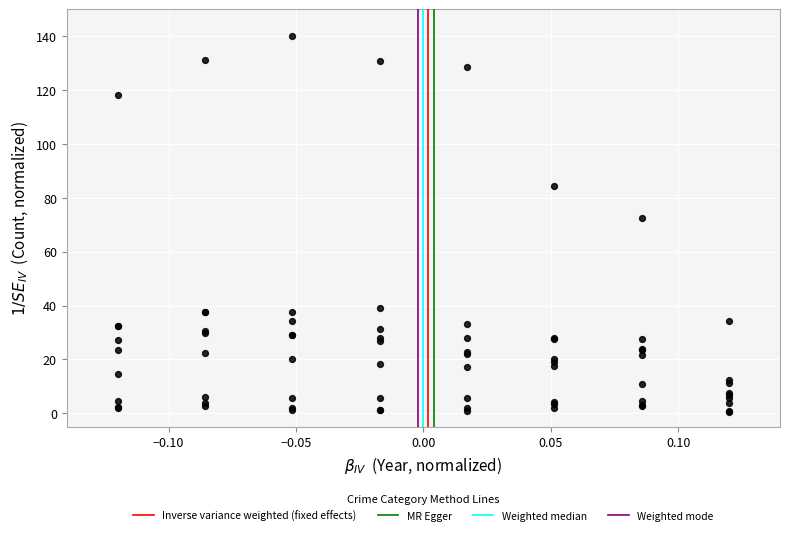

What Y value in the scatter plot is closest to 70?

72.6